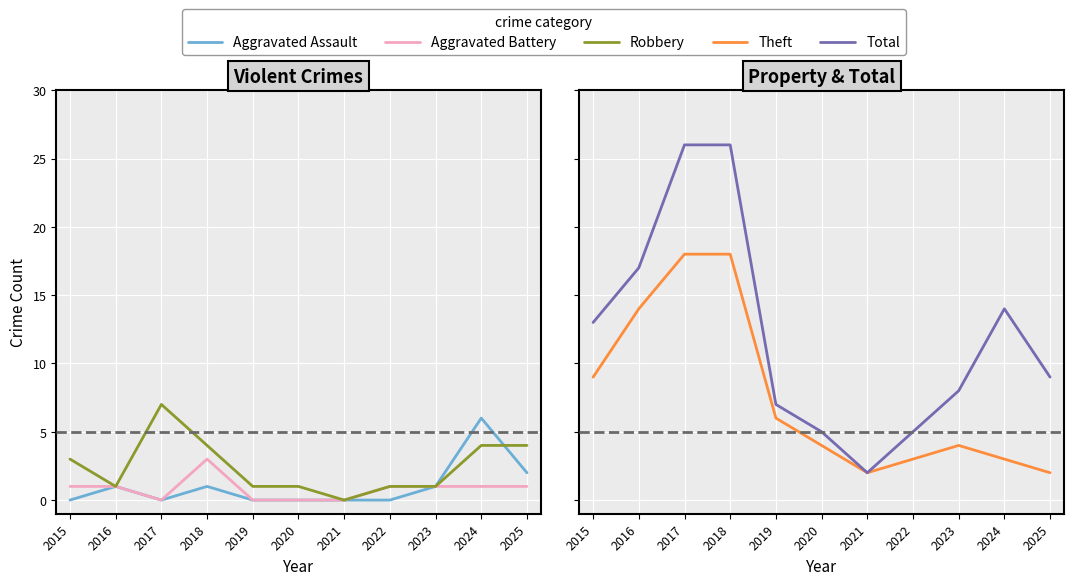

At 2021, list the series in order from largest to smallest.

Theft, Total, Aggravated Assault, Aggravated Battery, Robbery